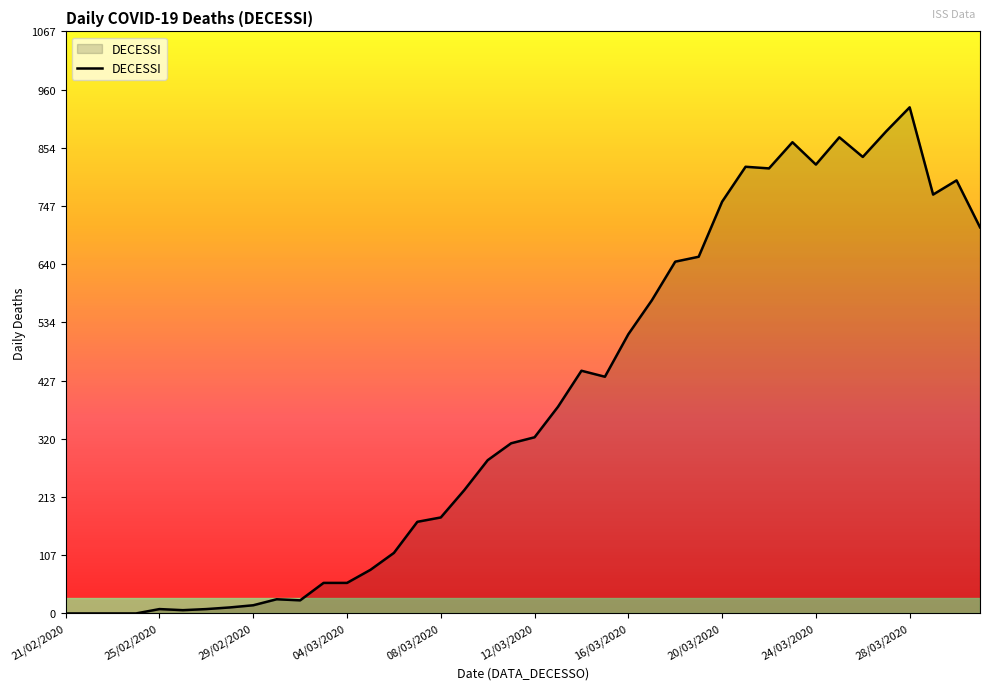

What is the greatest value displayed?

928